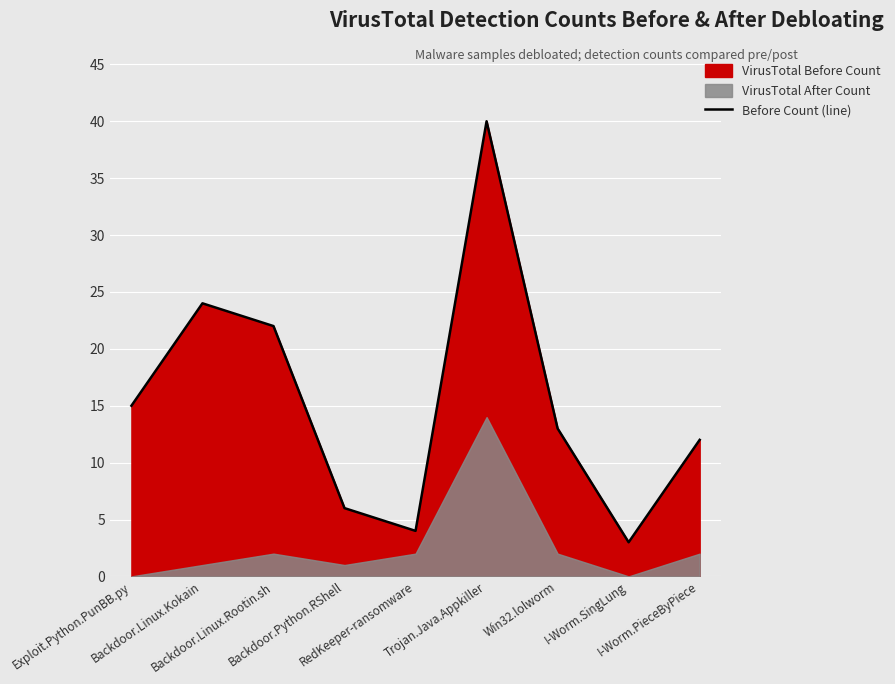

Rank the categories by value from highest to lowest.

Trojan.Java.Appkiller, Backdoor.Linux.Kokain, Backdoor.Linux.Rootin.sh, Exploit.Python.PunBB.py, Win32.lolworm, I-Worm.PieceByPiece, Backdoor.Python.RShell, RedKeeper-ransomware, I-Worm.SingLung